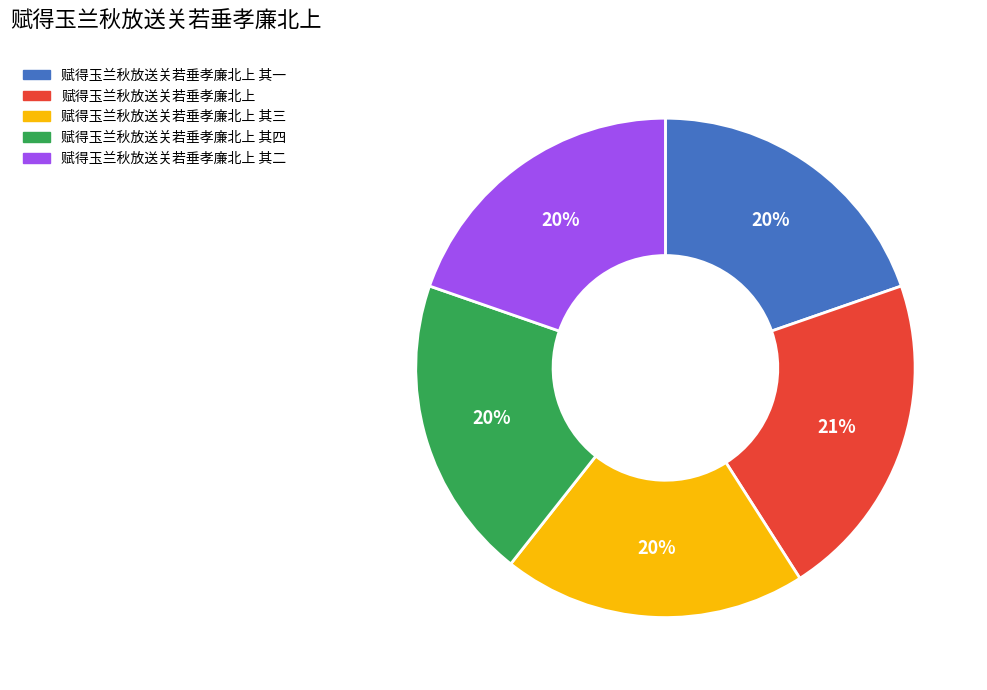

To the nearest percent, what is the average slice percentage?

20%